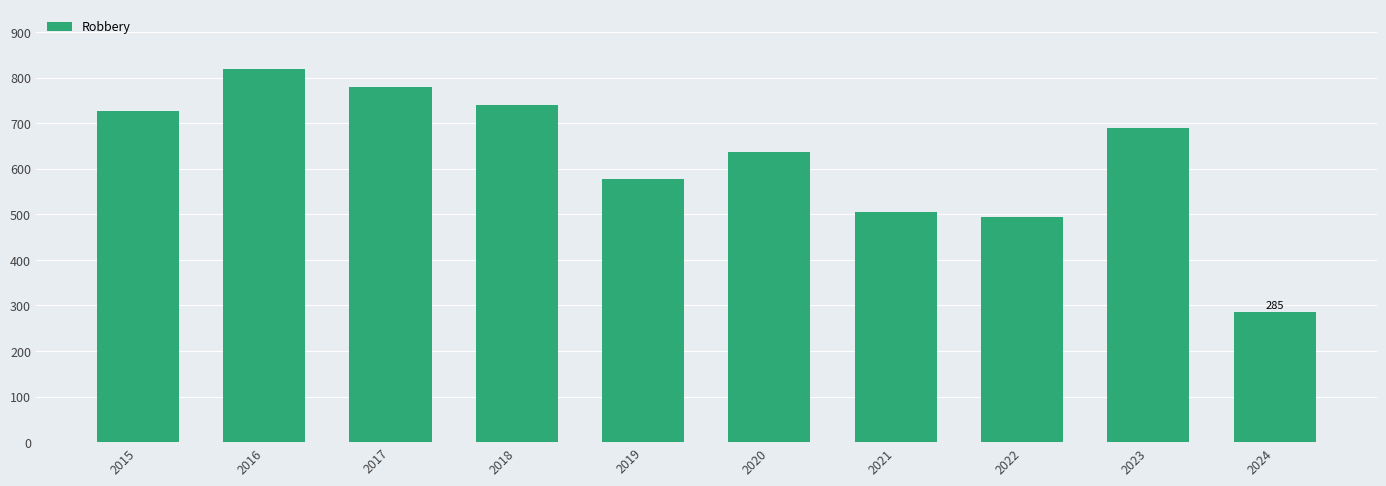

True or false: the data shows 495 at 2022.

True